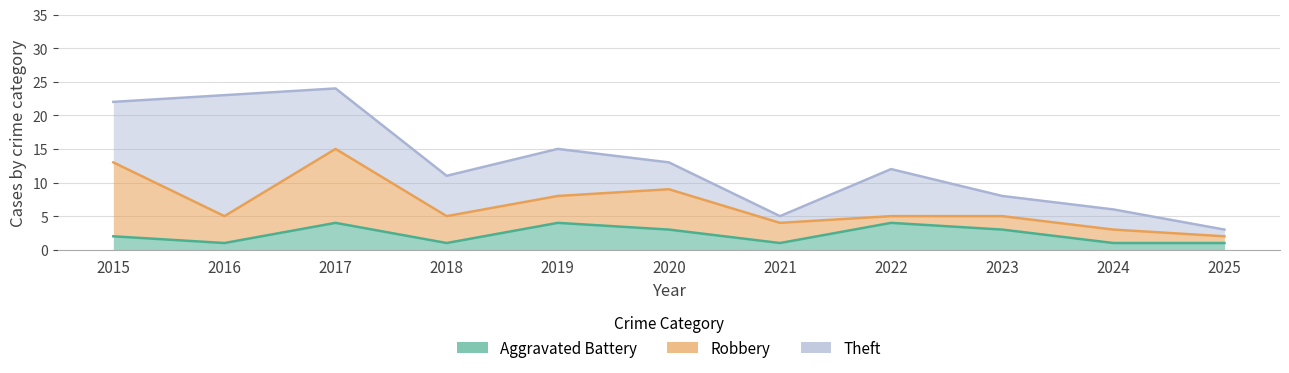

What is the total value across all series at 2023?

8